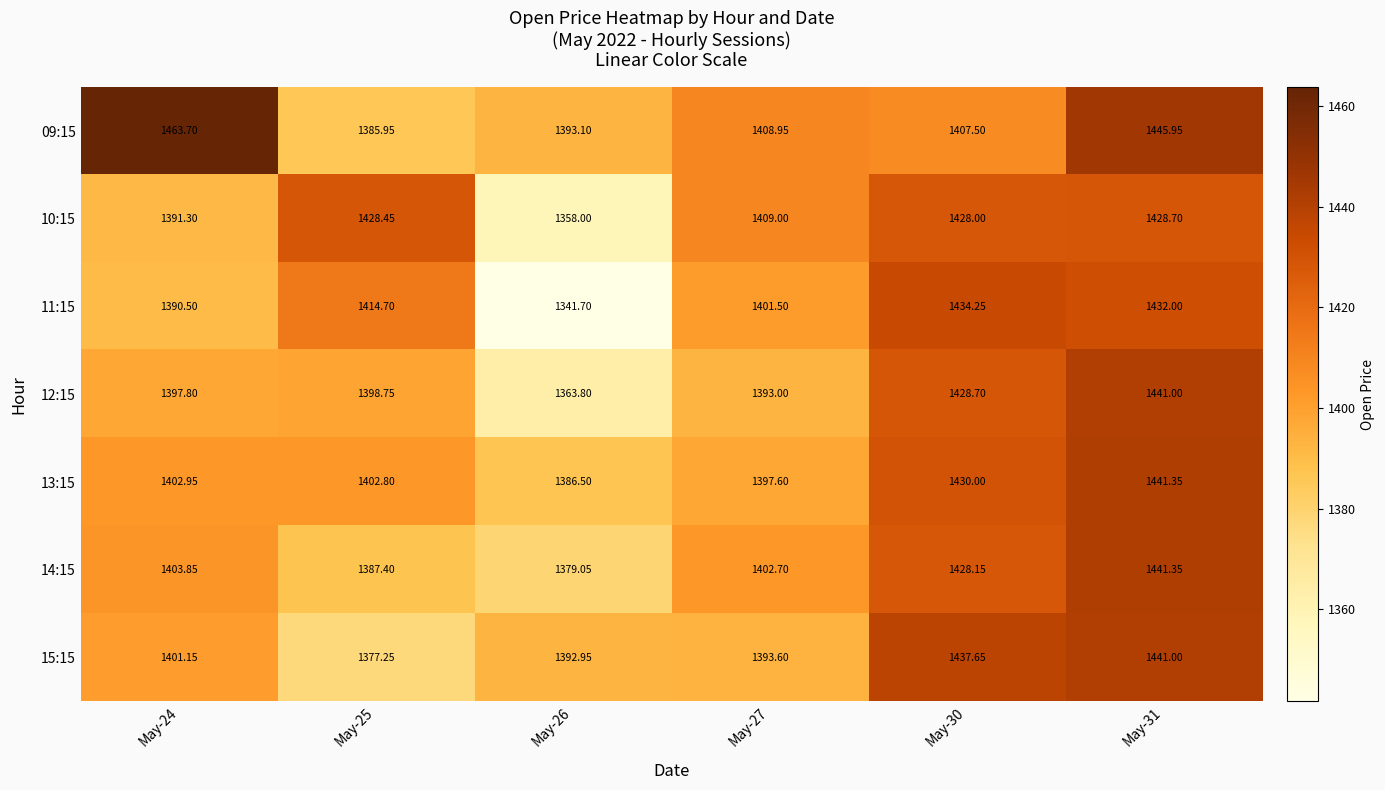

Is the value of 13:15 at May-24 greater than the value of 11:15 at May-25?

No